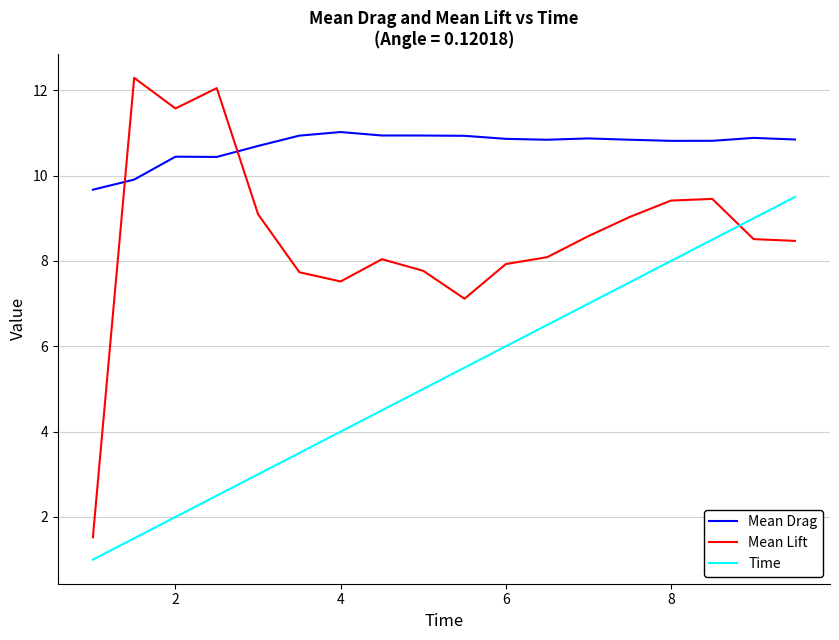

What is the minimum value shown in the chart?

1.0